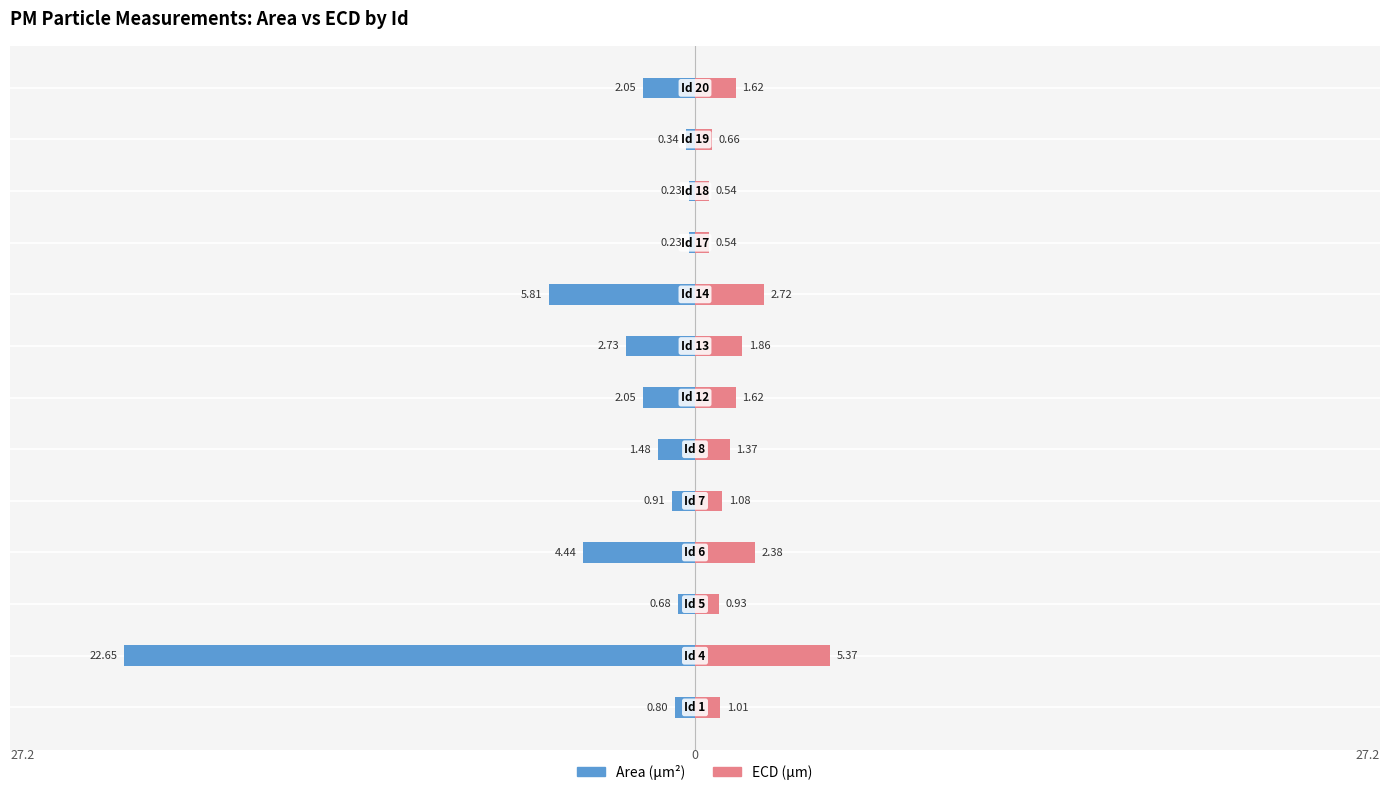

What is the difference between the second highest and second lowest values in the Area (μm²) series?

5.6